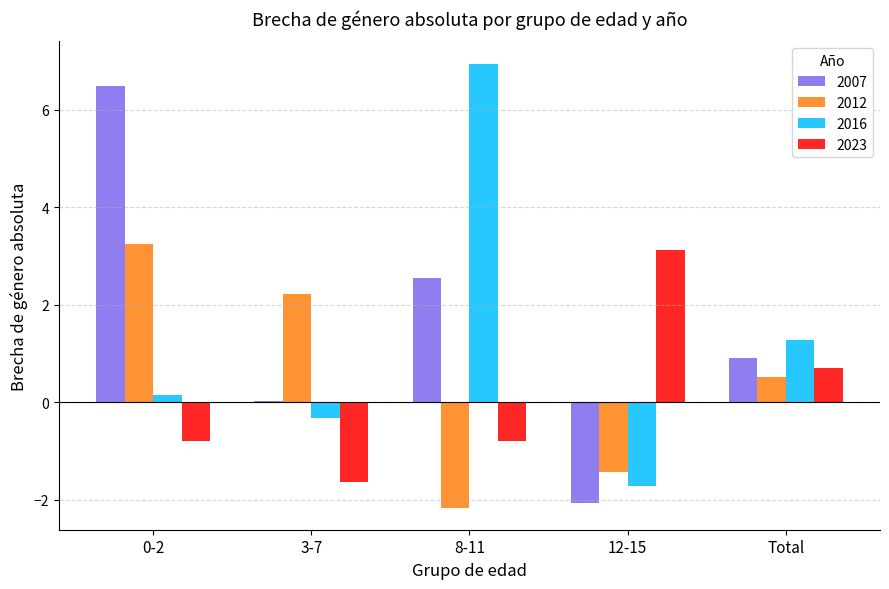

How many data points in 2016 are above 0?

3